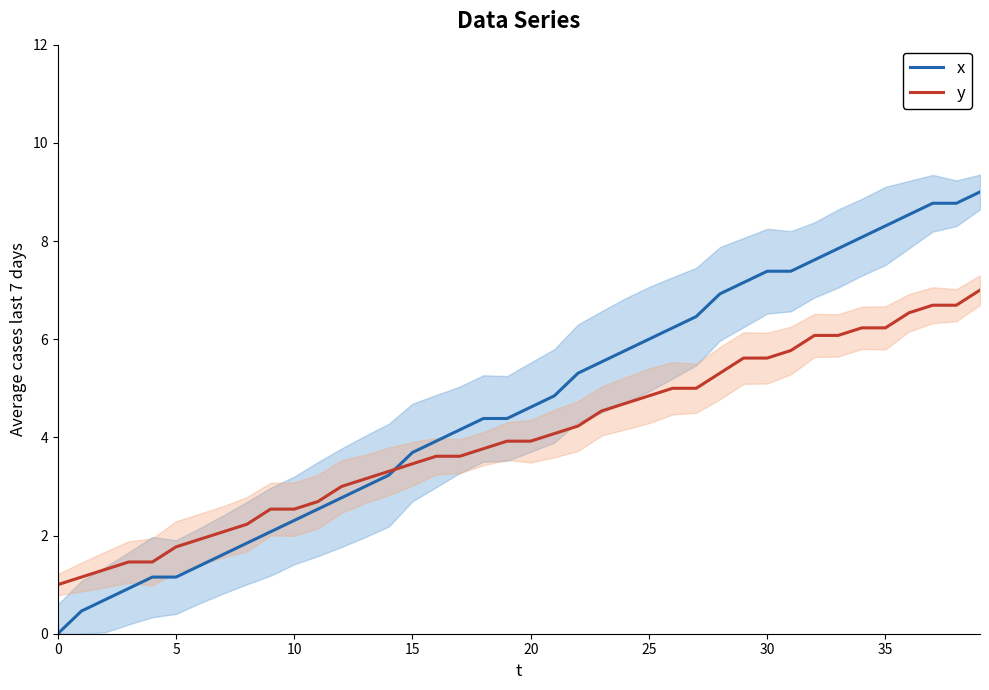

The y series shows 1.6 at 32. True or false?

False